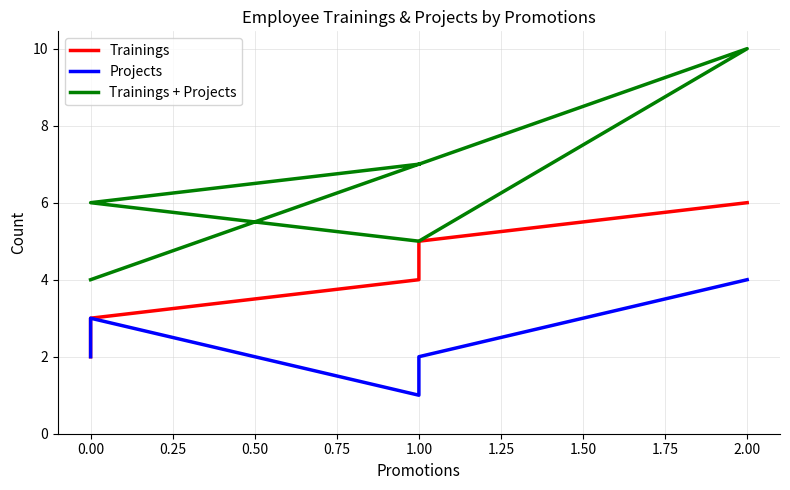

What is the minimum value for Projects?

1